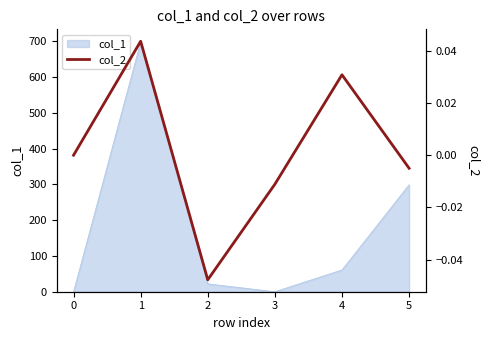

What is the highest value of the col_1 series?

699.0